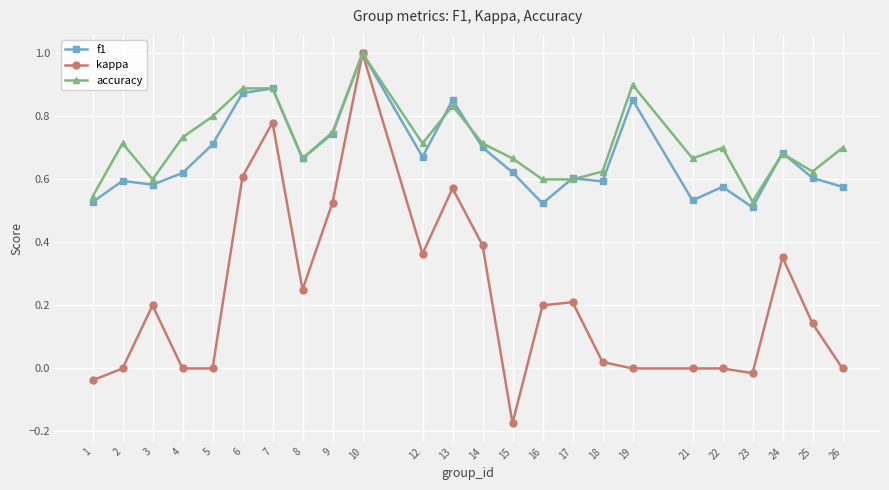

What are all the series names shown in the legend?

f1, kappa, accuracy